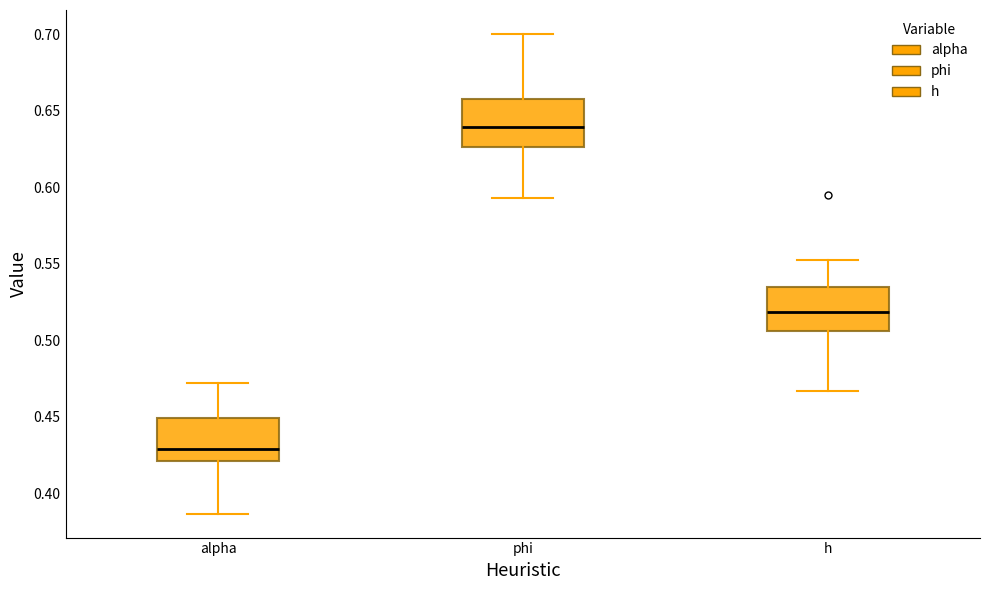

Reading left to right, read every box against the y-axis: the position of its median line, the range the box covers, and the ends of its whiskers. The values are not printed on the chart, so give them approximately, as read against the axis.

alpha: median 0.430, box 0.420 to 0.450, whiskers 0.385 to 0.470
phi: median 0.640, box 0.625 to 0.660, whiskers 0.595 to 0.700
h: median 0.520, box 0.505 to 0.535, whiskers 0.465 to 0.555